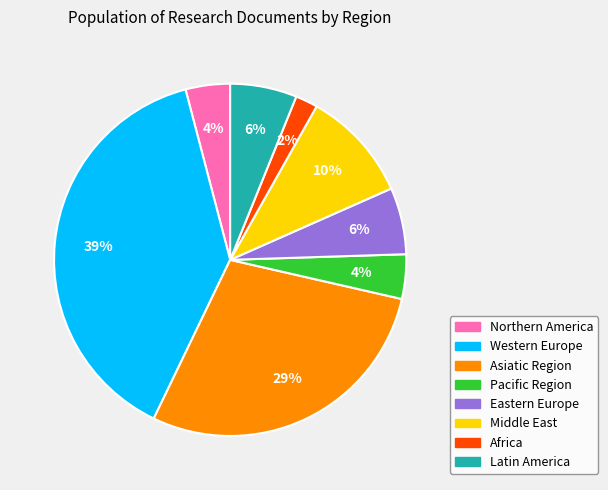

Which category has the biggest portion of the pie?

Western Europe